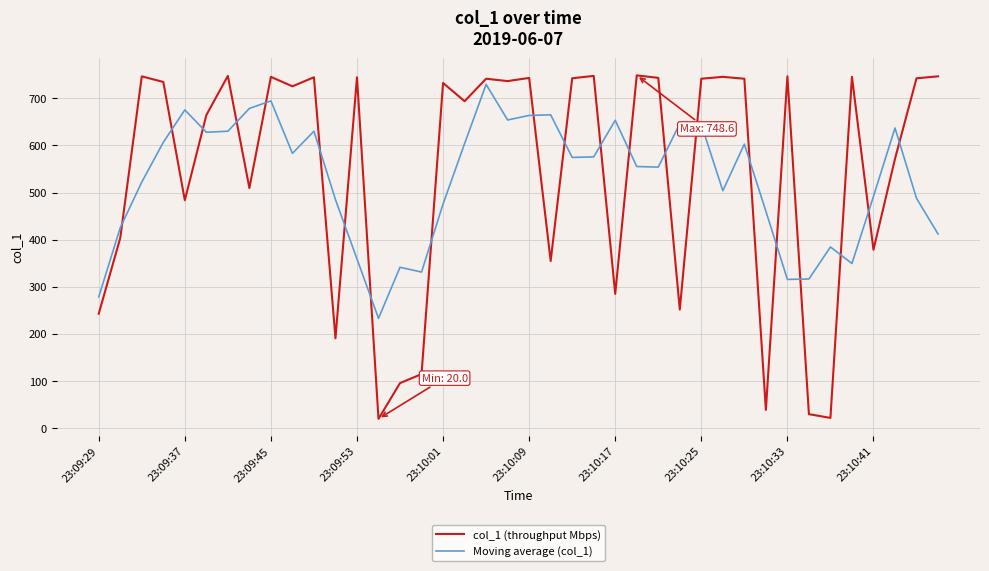

What is the highest value of the col_1 (throughput Mbps) series?

748.6